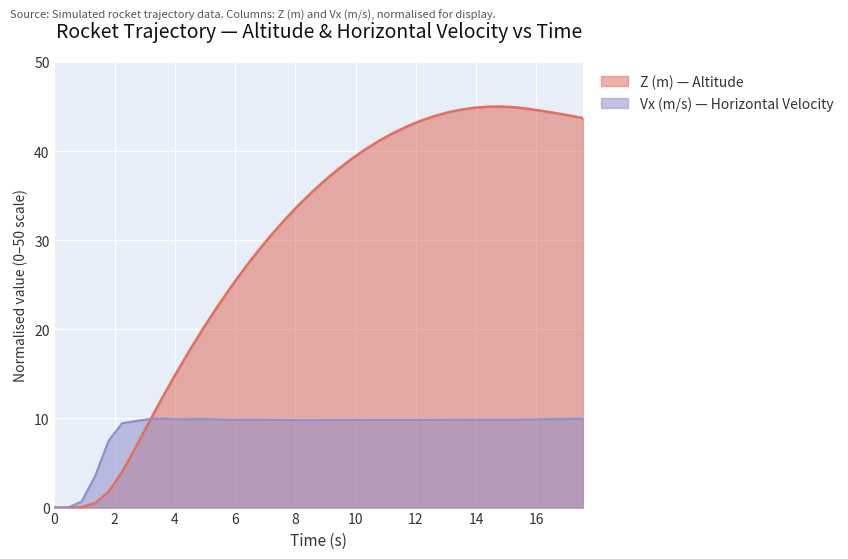

What is the sum of all Z (m) values?

1180.7